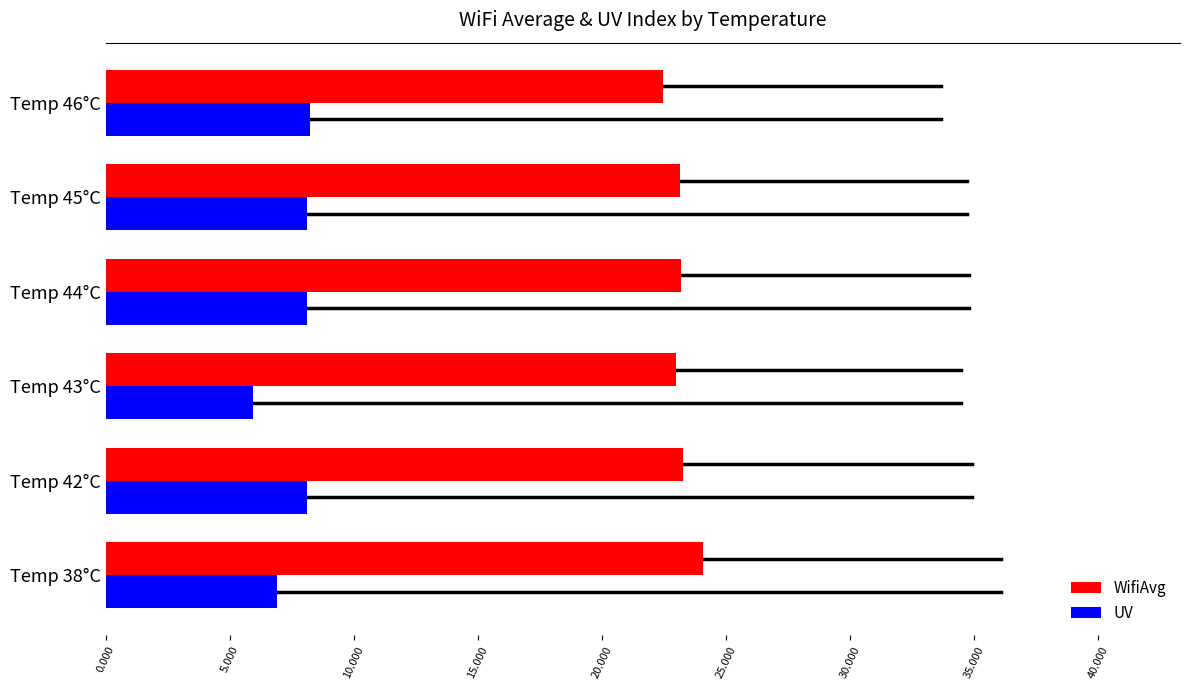

How many categories are shown in the chart?

6